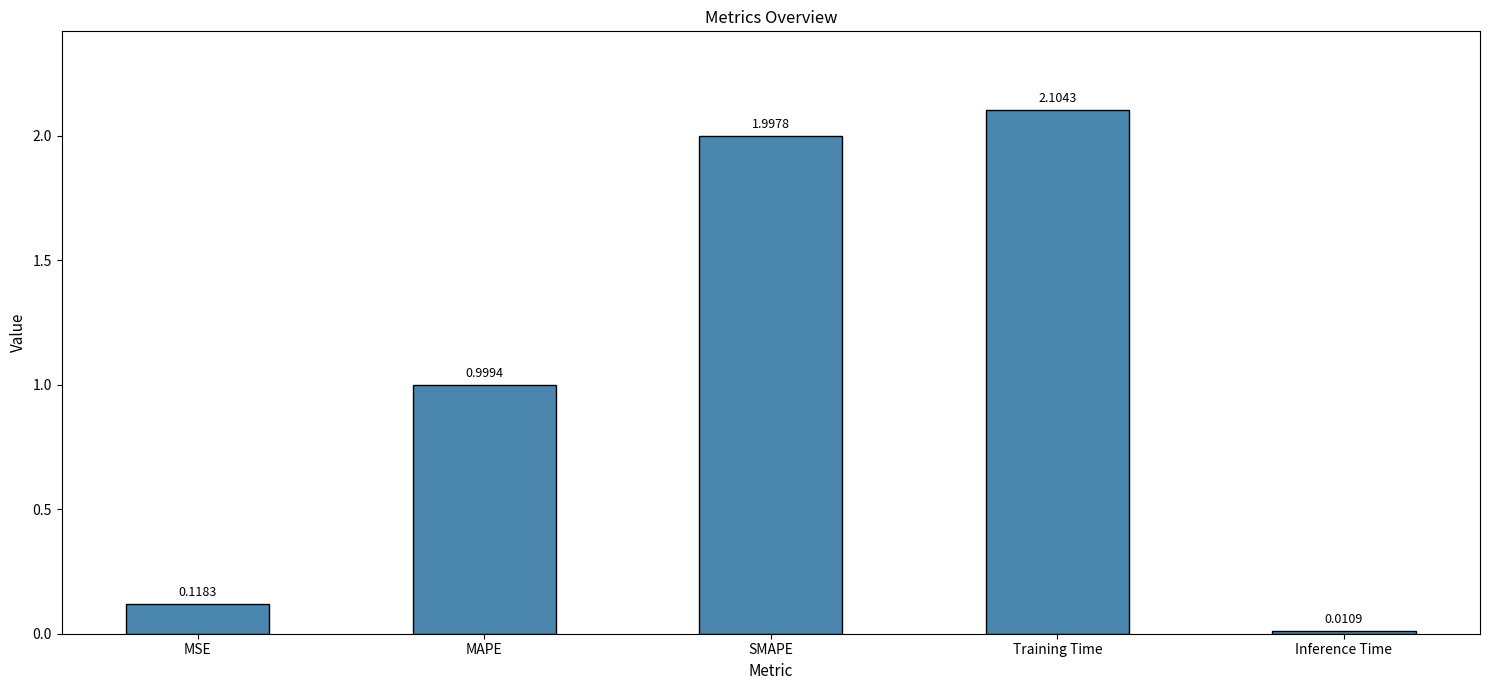

What position from the right is Training Time?

2